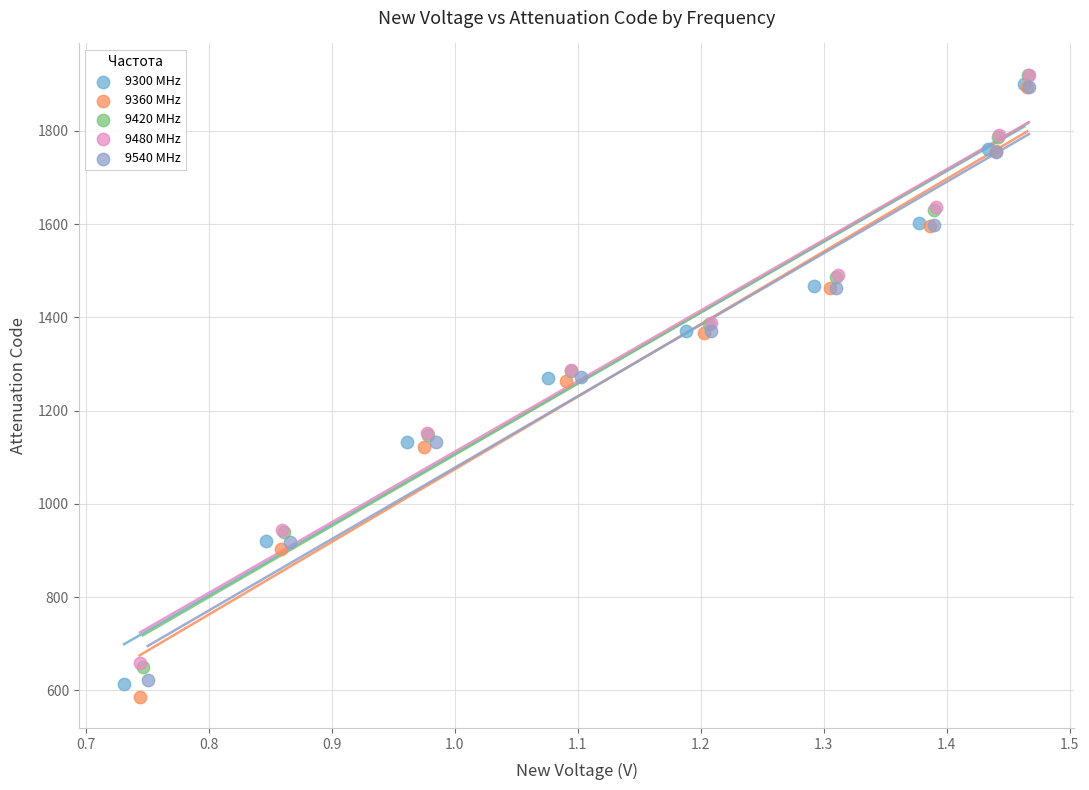

What are all the series names shown in the legend?

9300 MHz, 9360 MHz, 9420 MHz, 9480 MHz, 9540 MHz